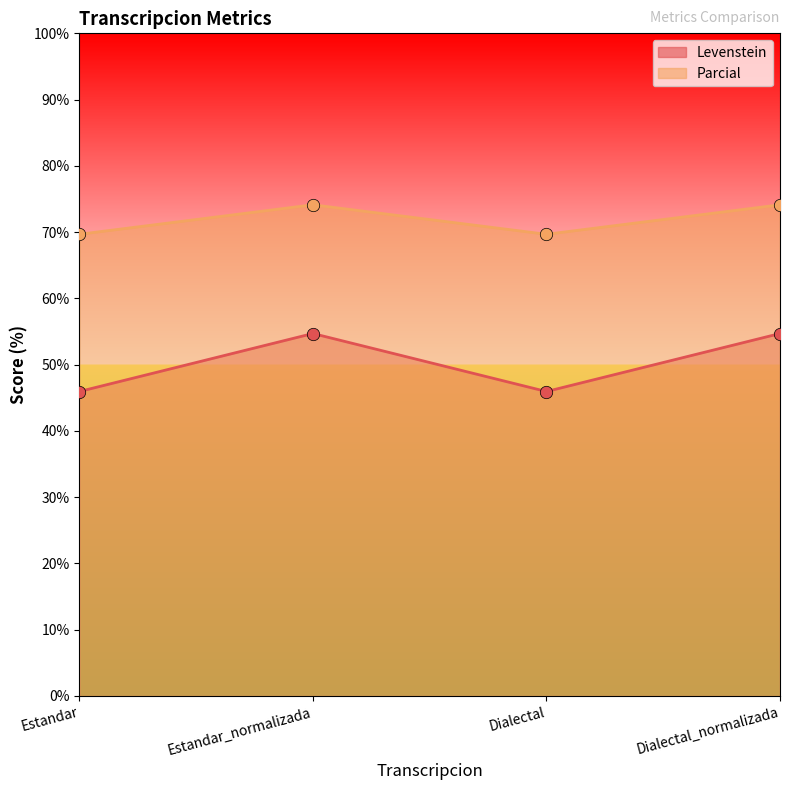

Which series contains the lowest Y value?

Levenstein